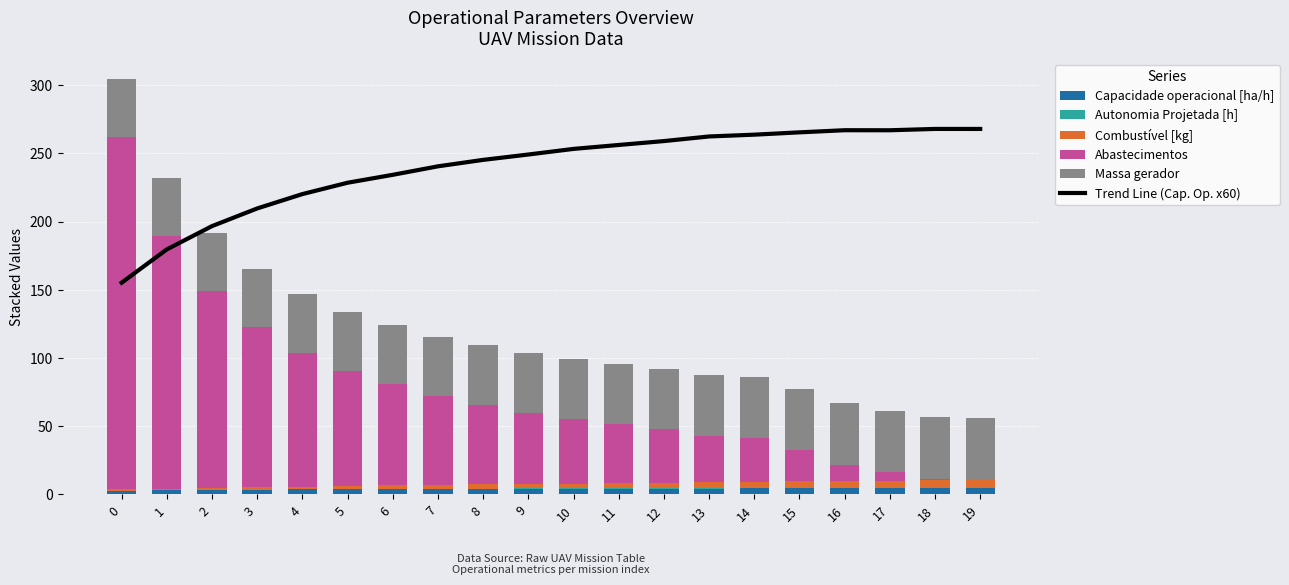

How many series are shown in this chart?

6